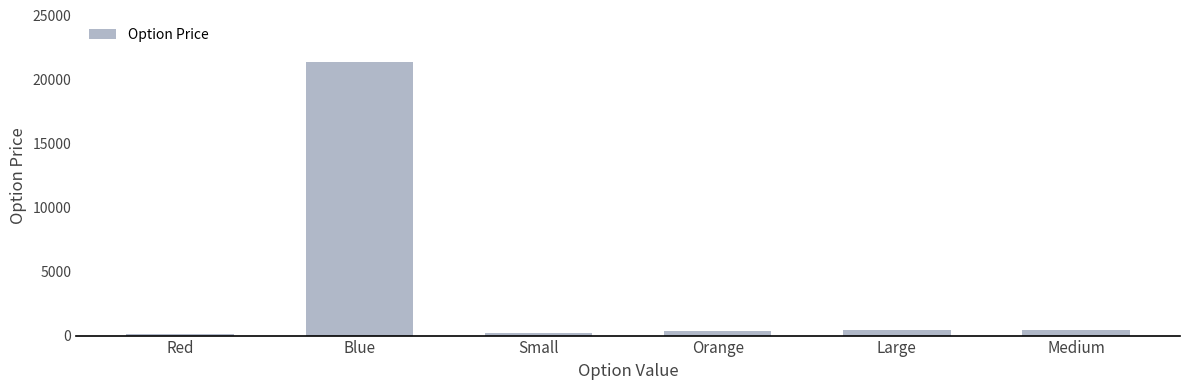

What is the label of the 1st bar from the left?

Red